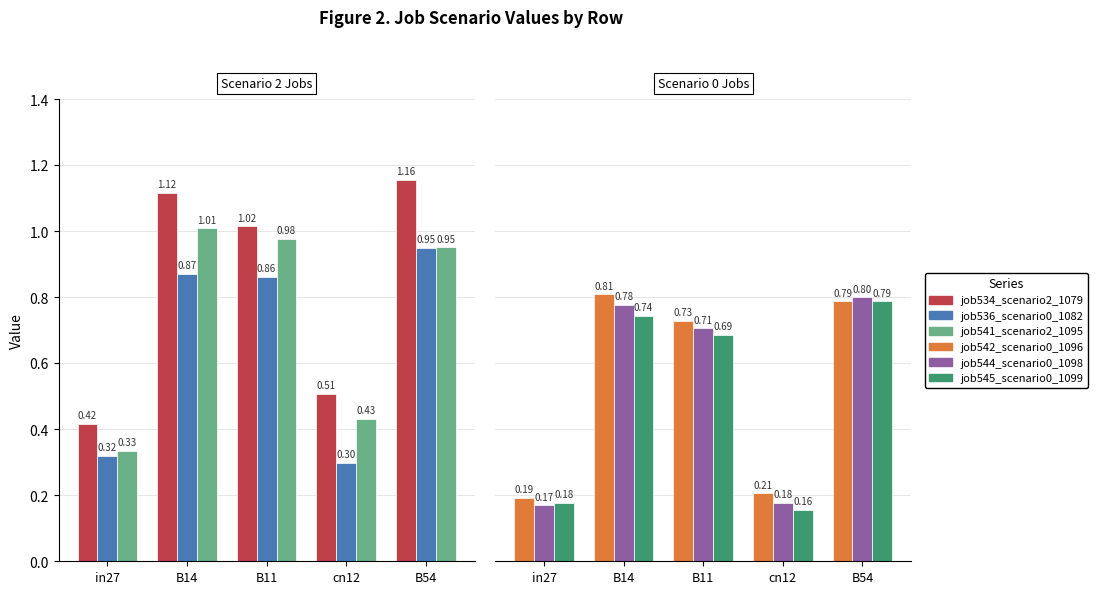

What are all the series names shown in the legend?

job534_scenario2_1079, job536_scenario0_1082, job541_scenario2_1095, job542_scenario0_1096, job544_scenario0_1098, job545_scenario0_1099